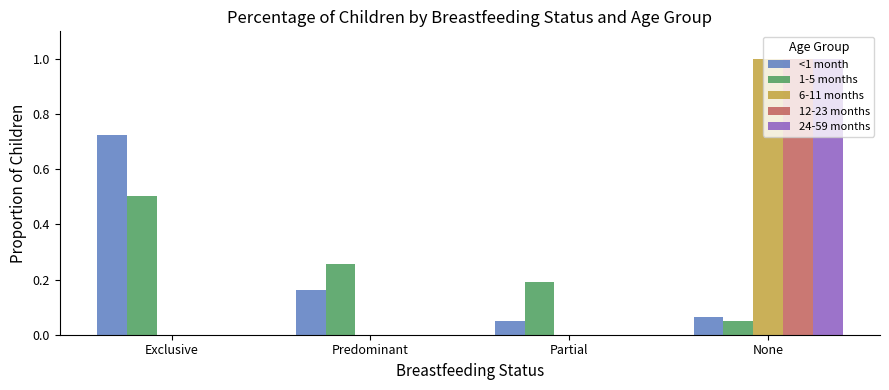

Is the value of <1 month at Predominant greater than the value of 6-11 months at Predominant?

Yes